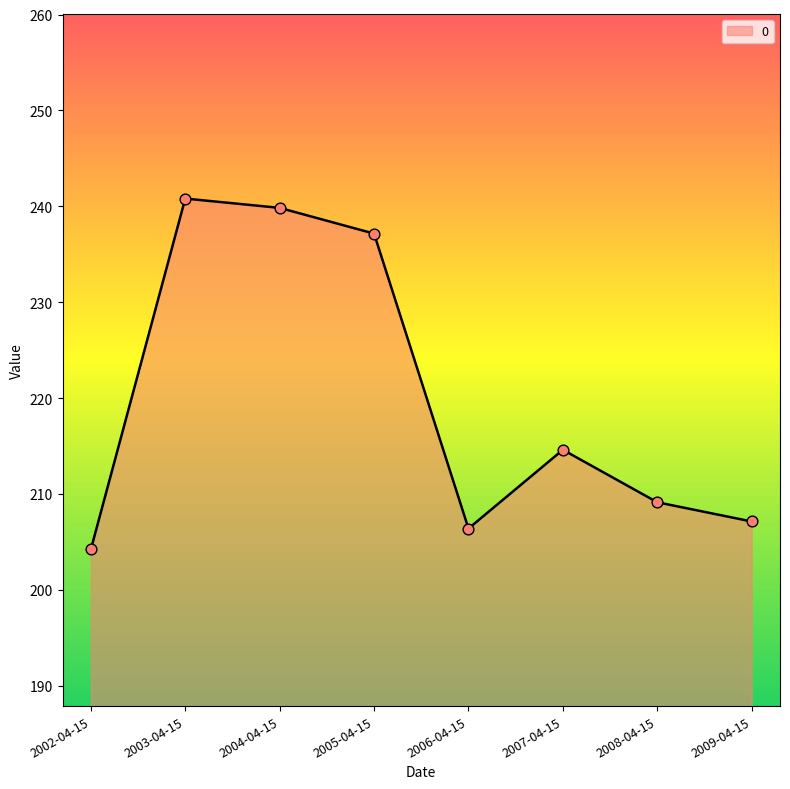

What is the ratio of the value at 2009-04-15 to the value at 2005-04-15?

0.9